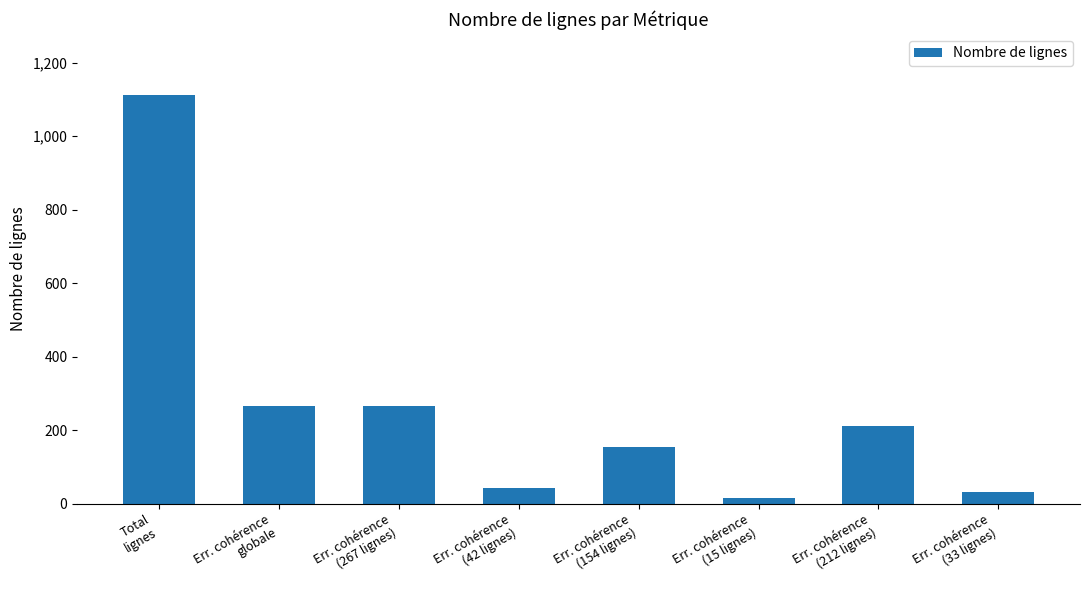

What is the label of the 8th bar from the right?

Total
lignes